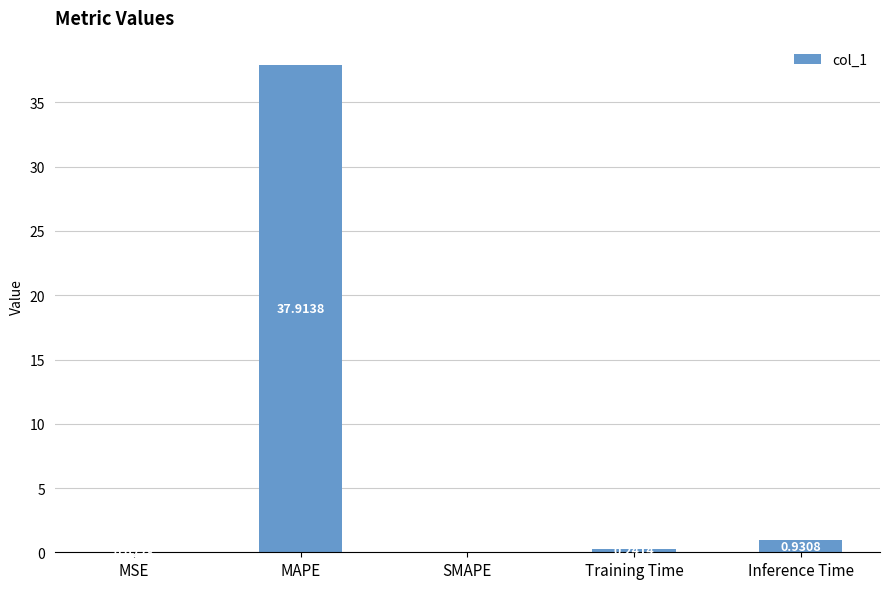

What is the sum of all values?

39.1